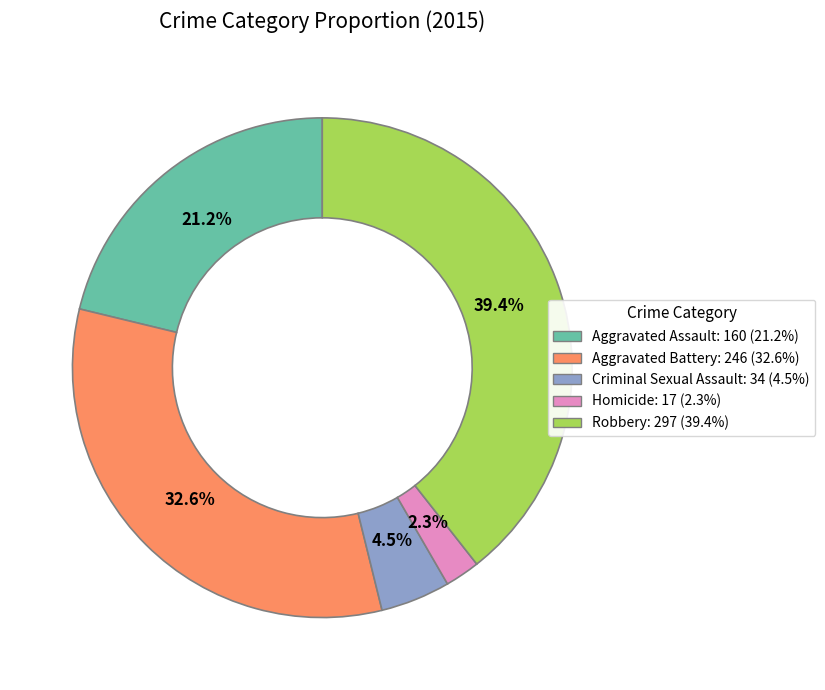

Which slice is the largest?

Robbery